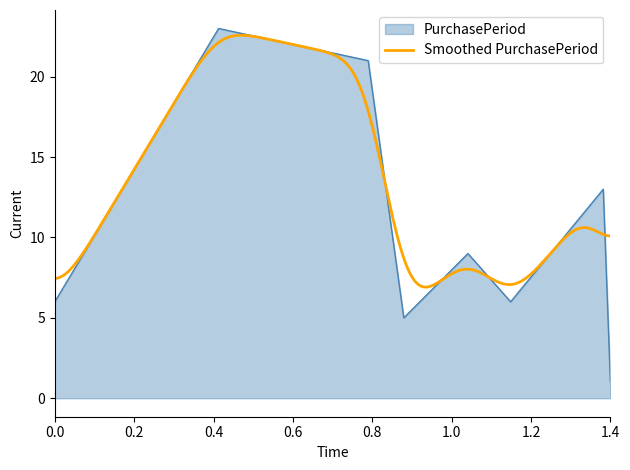

The PurchasePeriod series shows 2 at 0.0. True or false?

False